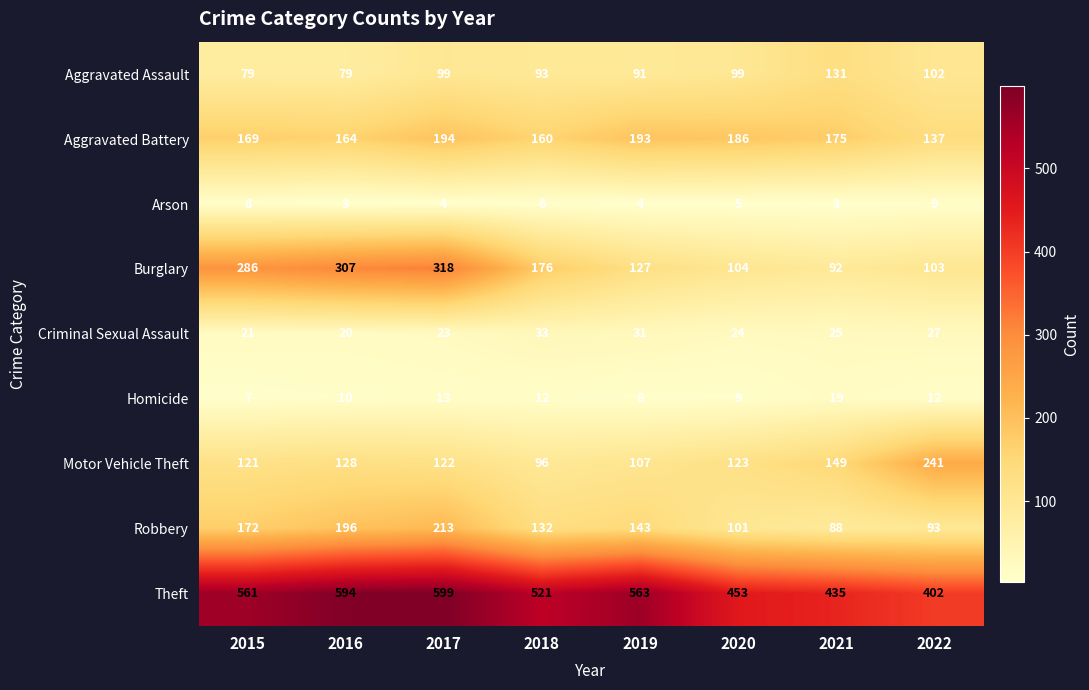

What is the average value of the Arson series?

5